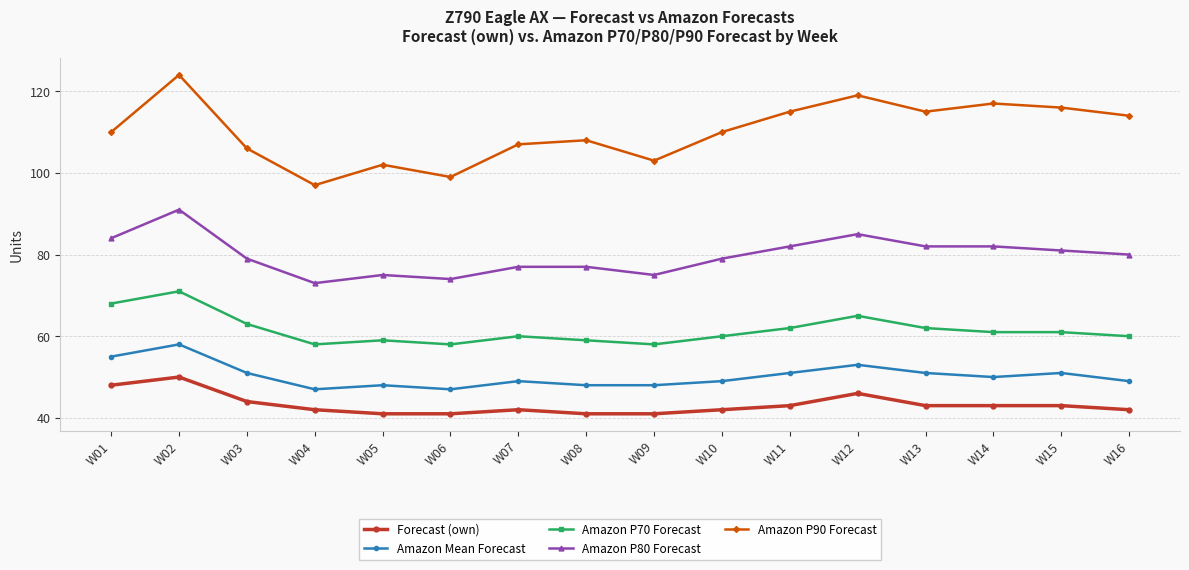

Which series has the largest total across all categories?

Amazon P90 Forecast